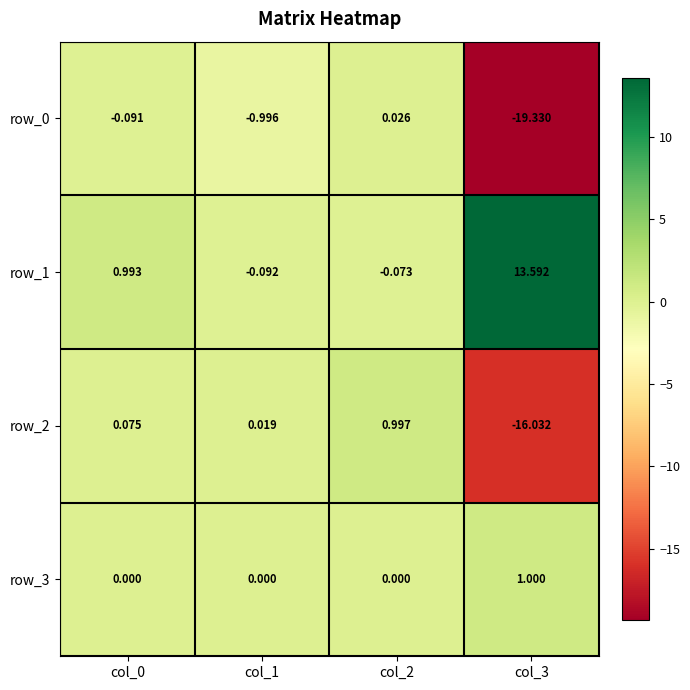

Reading right to left, extract all data points from this chart.

row_0: -19.3	0.0	-1.0	-0.1
row_1: 13.6	-0.1	-0.1	1.0
row_2: -16.0	1.0	0.0	0.1
row_3: 1.0	0.0	0.0	0.0